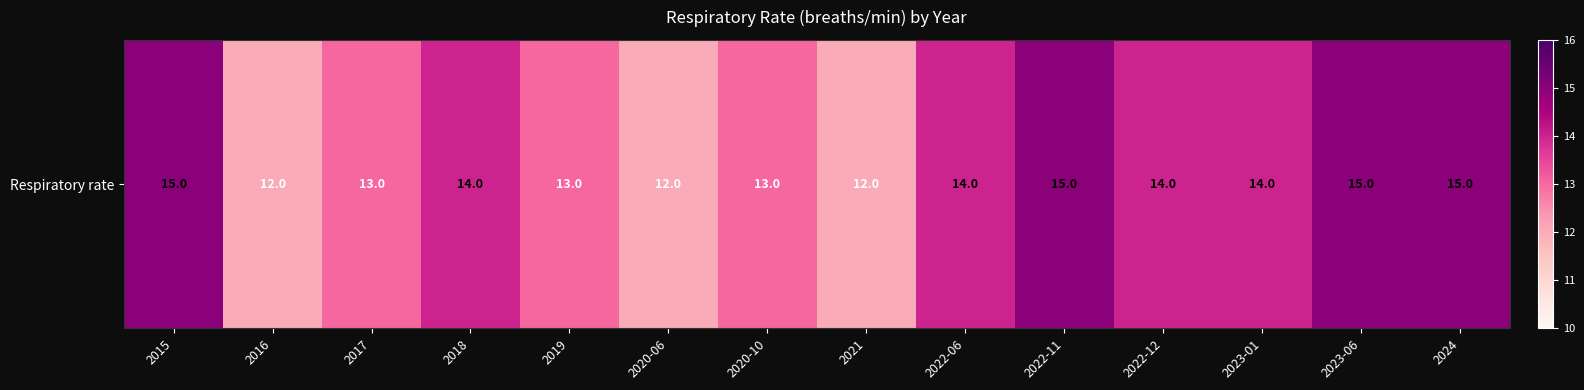

How many data points are above 14?

4